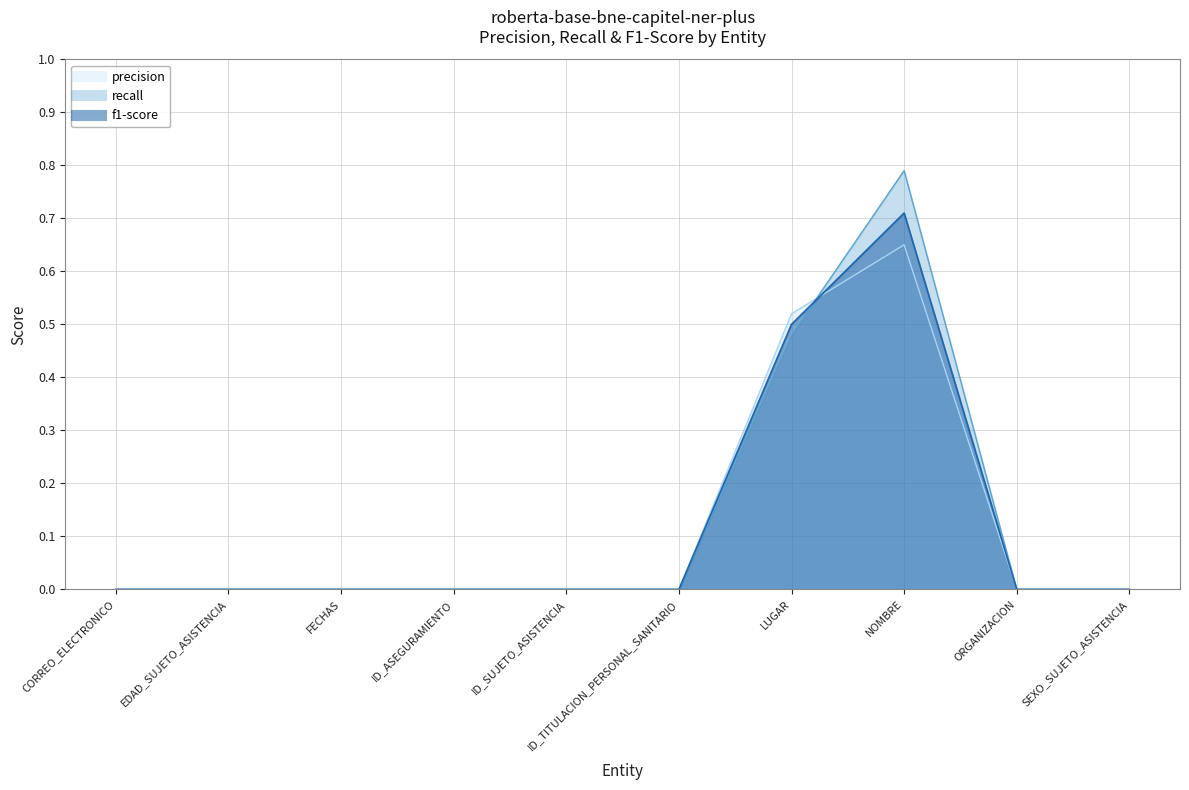

After their last crossing, which series has the higher values: precision or f1-score?

f1-score